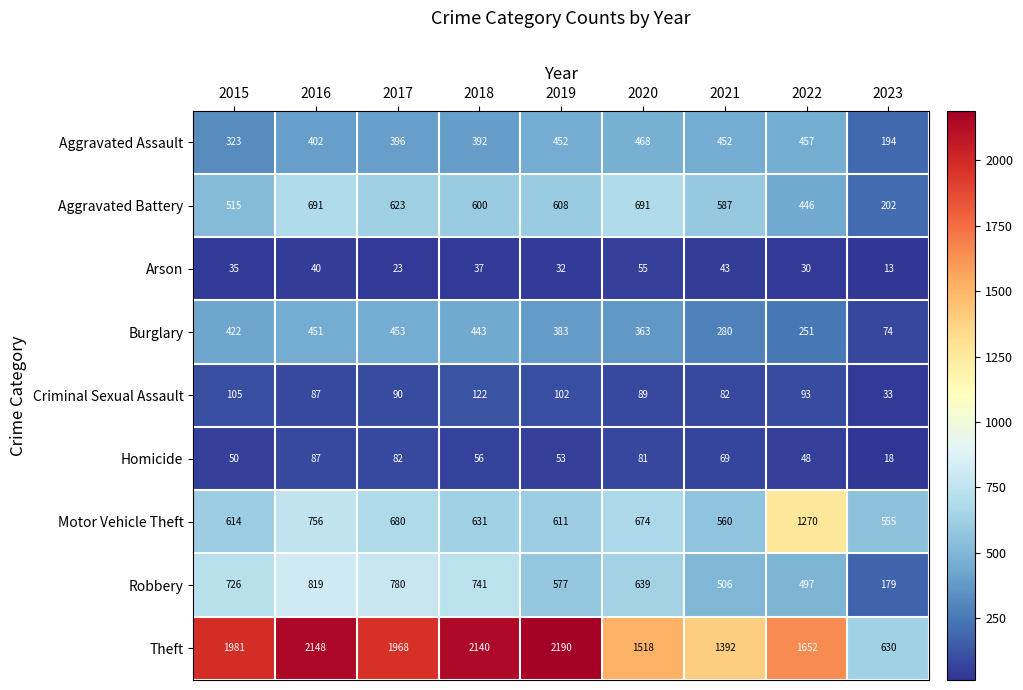

The value of Robbery at 2023 is 47. True or false?

False